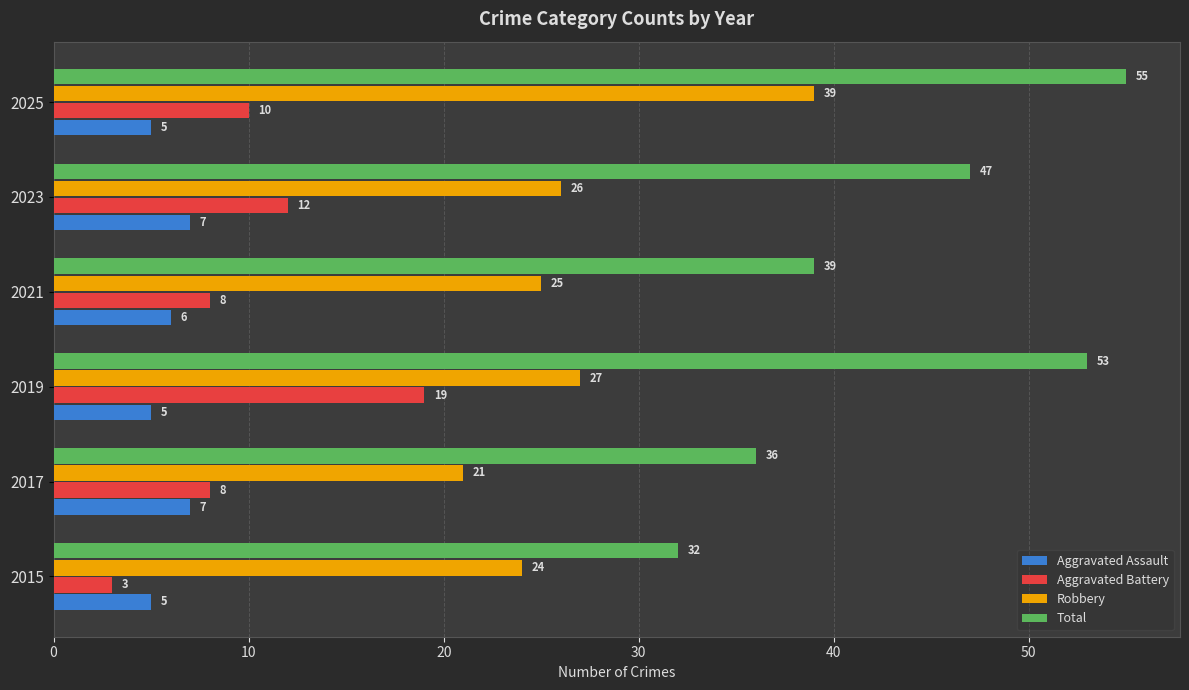

Rank the categories by Total value from highest to lowest.

2025, 2019, 2023, 2021, 2017, 2015